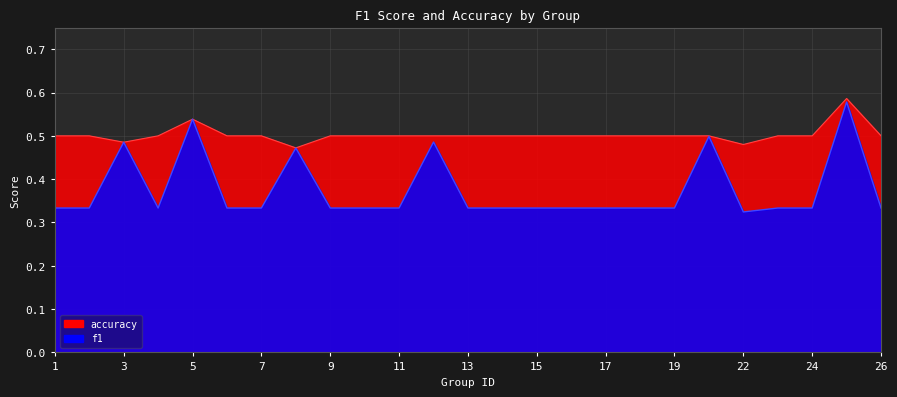

List the labels in order of accuracy value, smallest first.

8, 22, 3, 1, 2, 4, 6, 7, 9, 10, 11, 12, 13, 14, 15, 16, 17, 18, 19, 21, 23, 24, 26, 5, 25